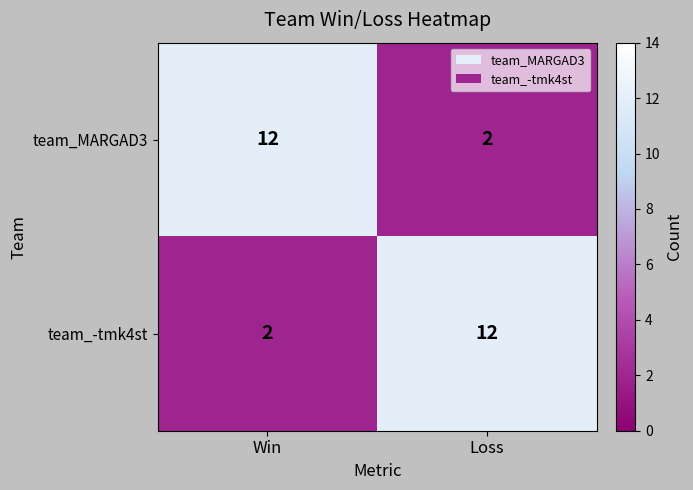

Count the number of categories in the chart.

2